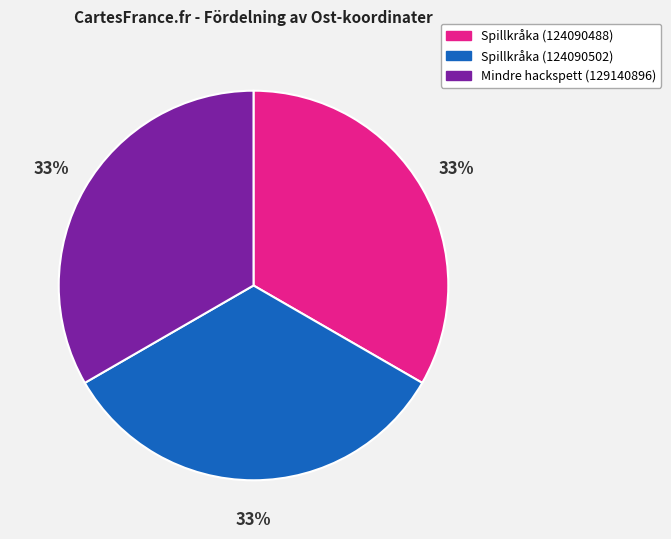

Is there a majority slice in this chart?

No